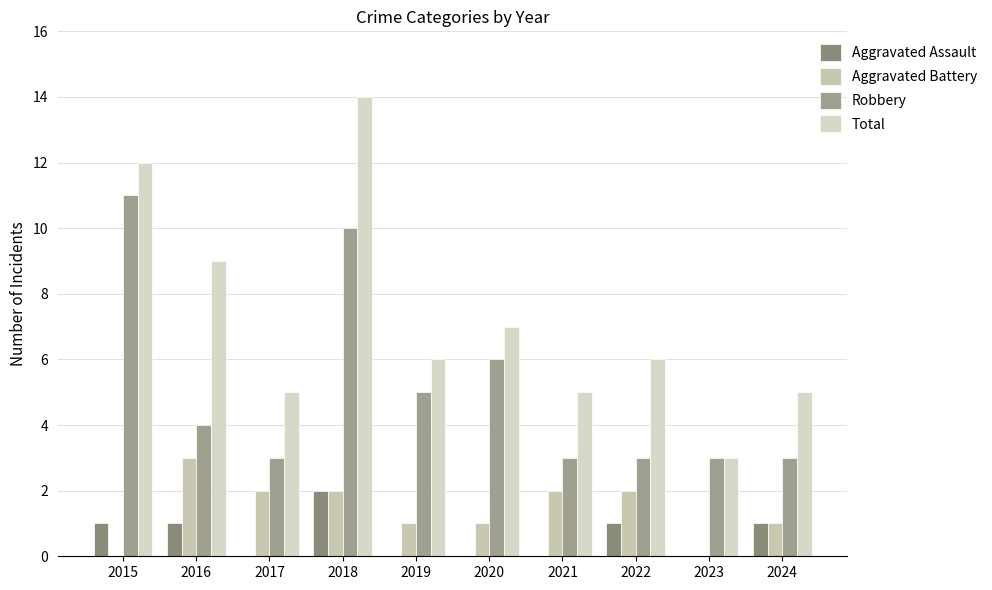

Is the value of Robbery at 2024 greater than the value of Total at 2018?

No